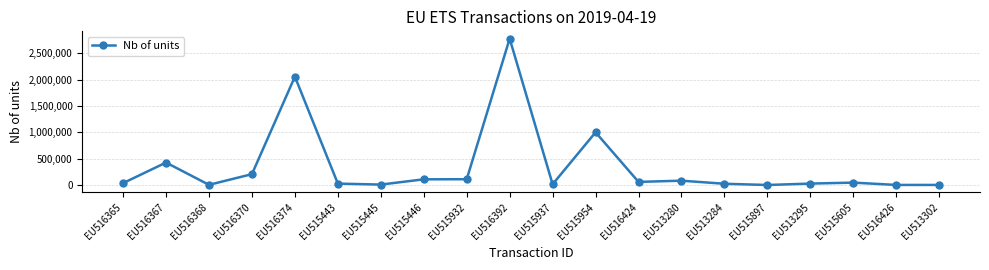

What is the maximum value shown in the chart?

2778856